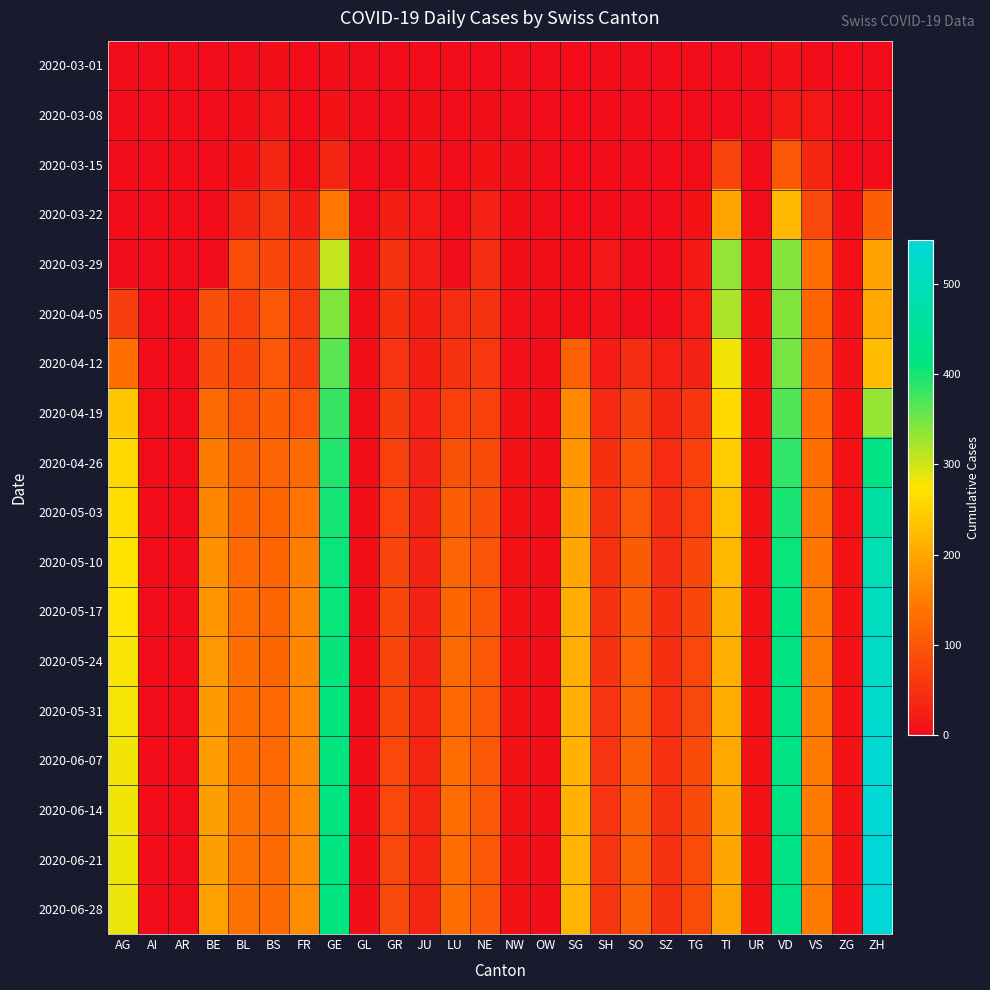

At which category is the sum across all series the highest?

ZH